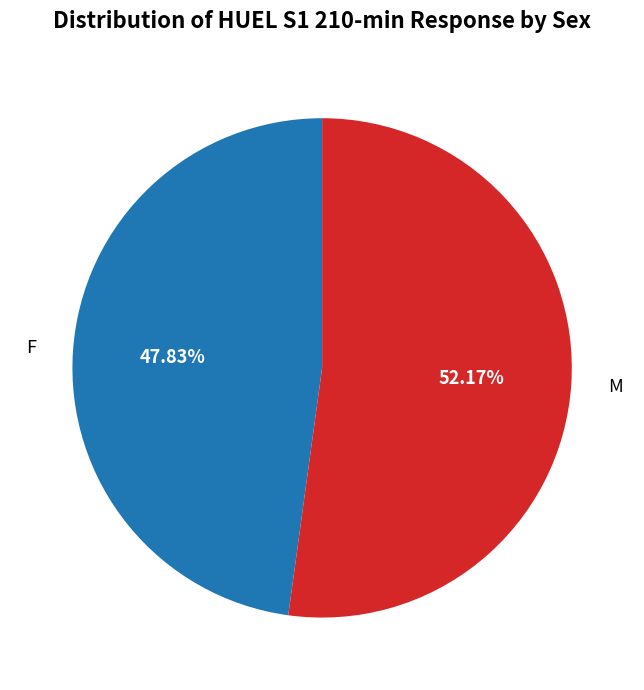

How many slices are in this pie chart?

2